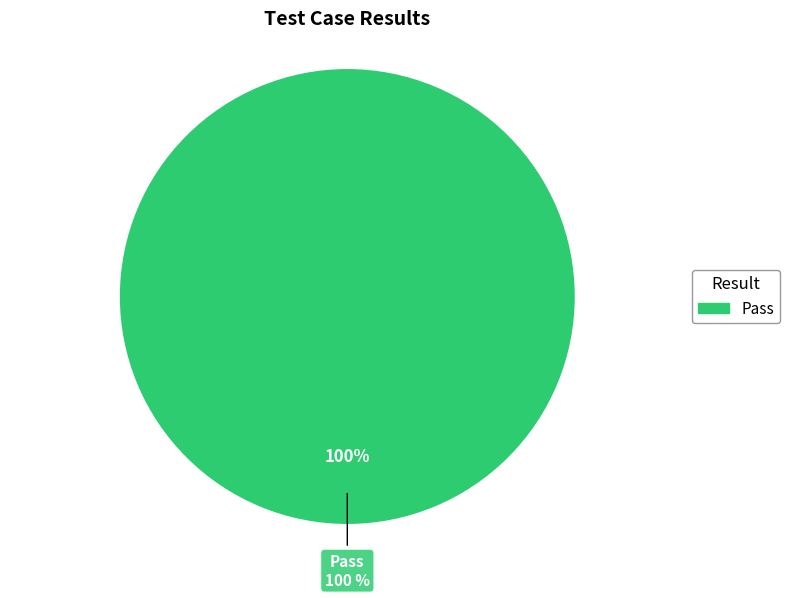

Is it true that Suspended is 0% of the pie?

True